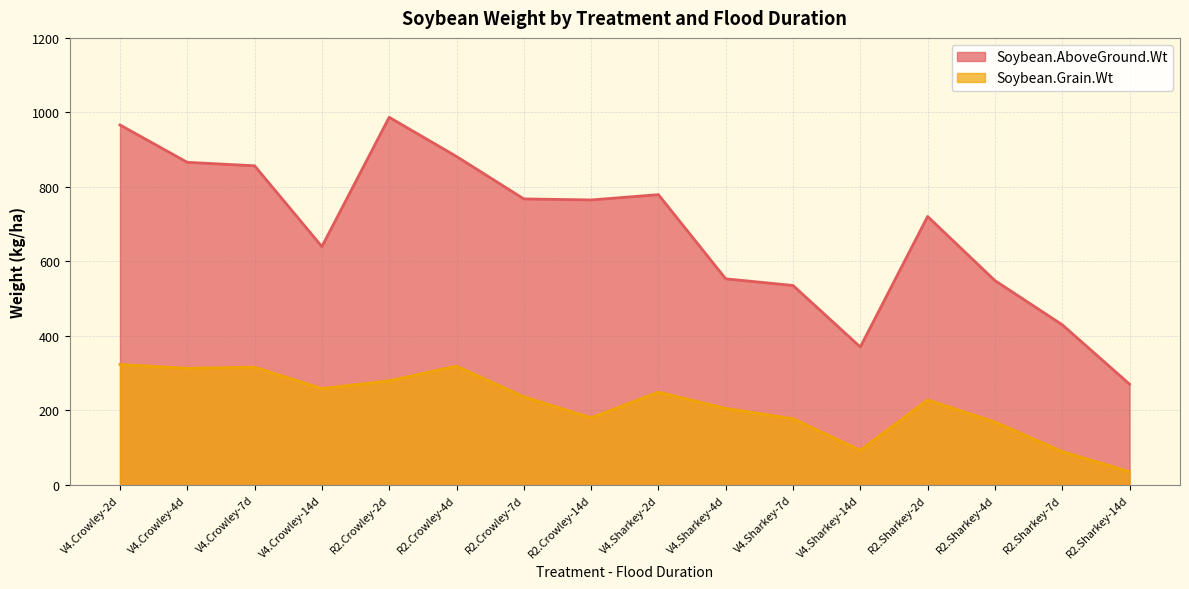

What is the sum of the Soybean.AboveGround.Wt values at V4.Sharkey-14d and R2.Sharkey-2d?

1090.9